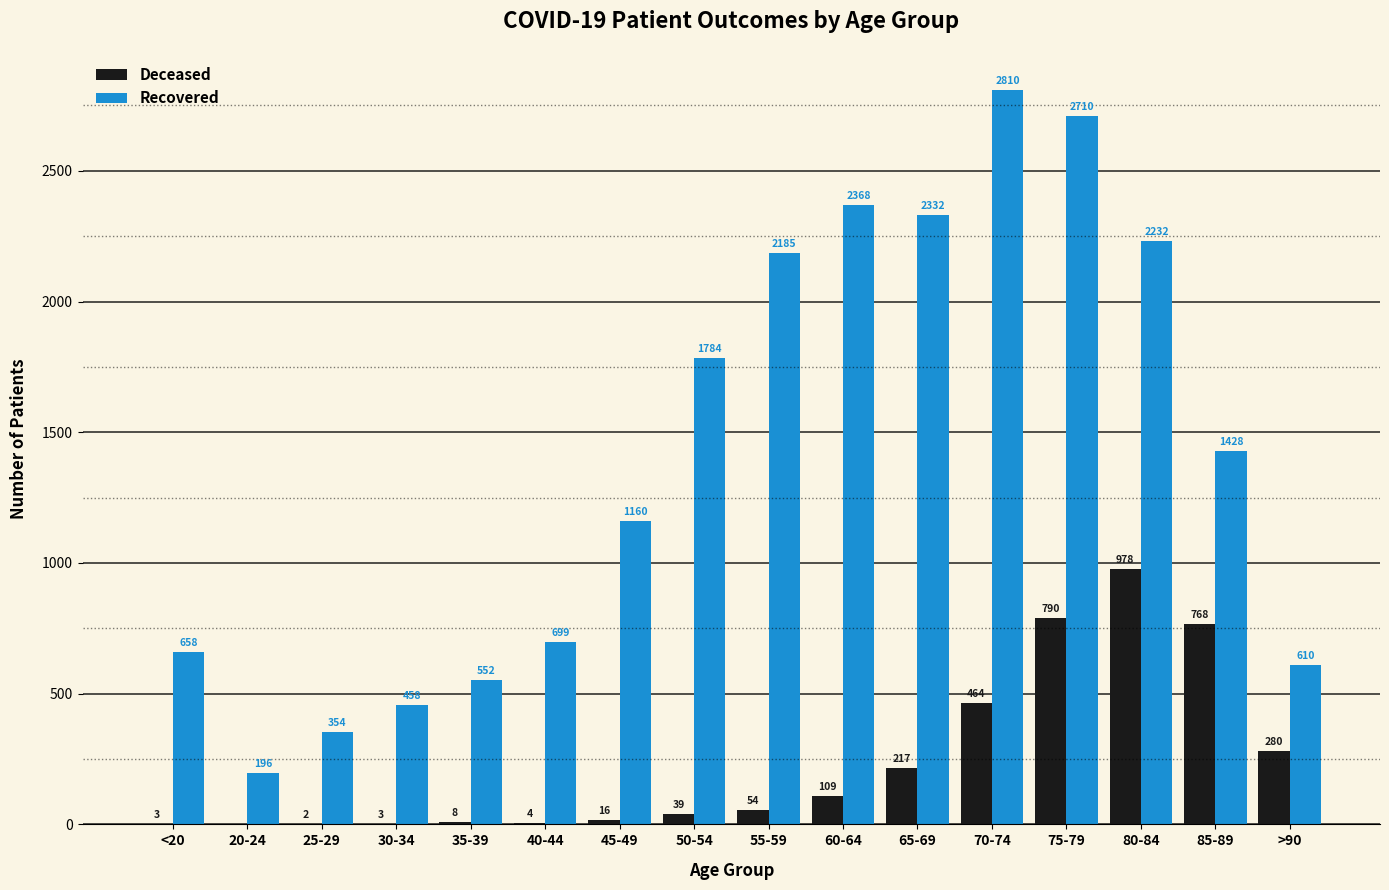

At which category is the sum across all series the highest?

75-79